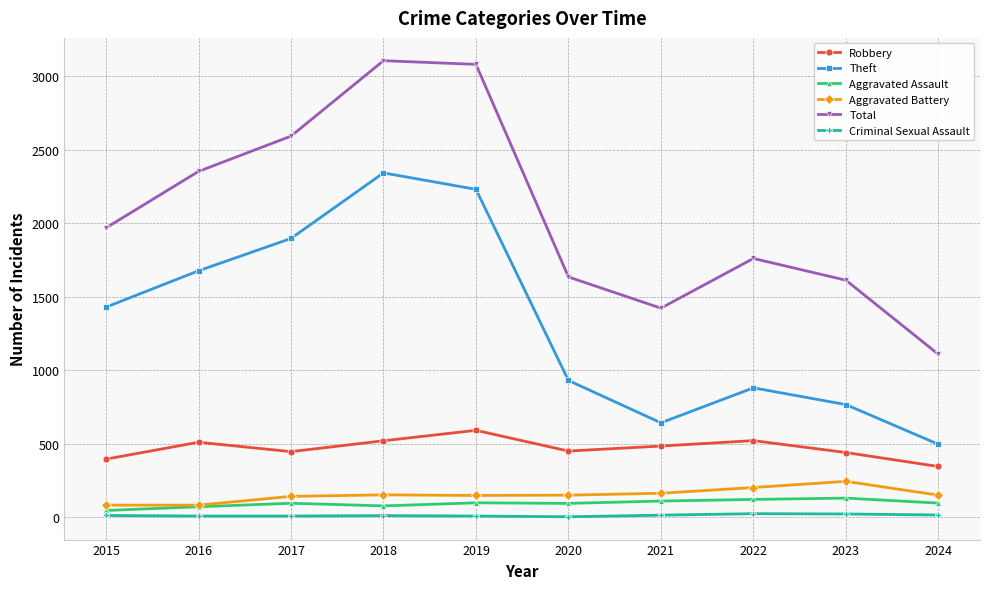

What is the sum of all Aggravated Battery values?

1515